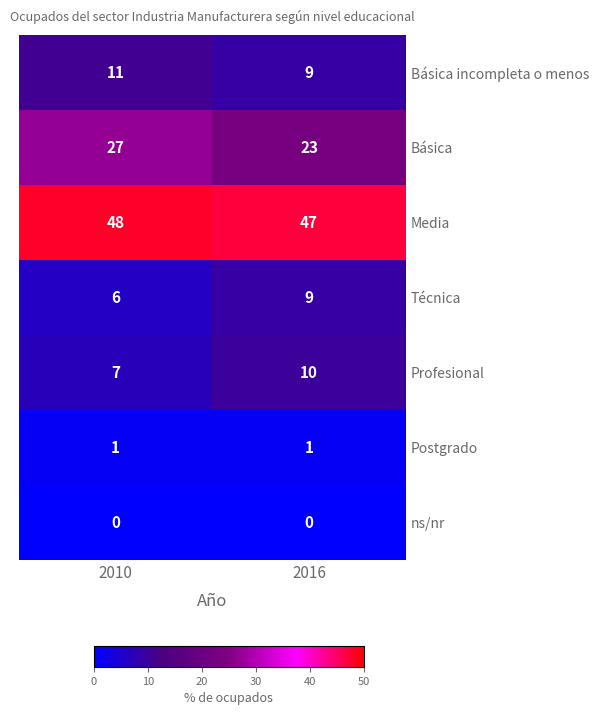

At which category does the chart reach its peak across all series?

2010